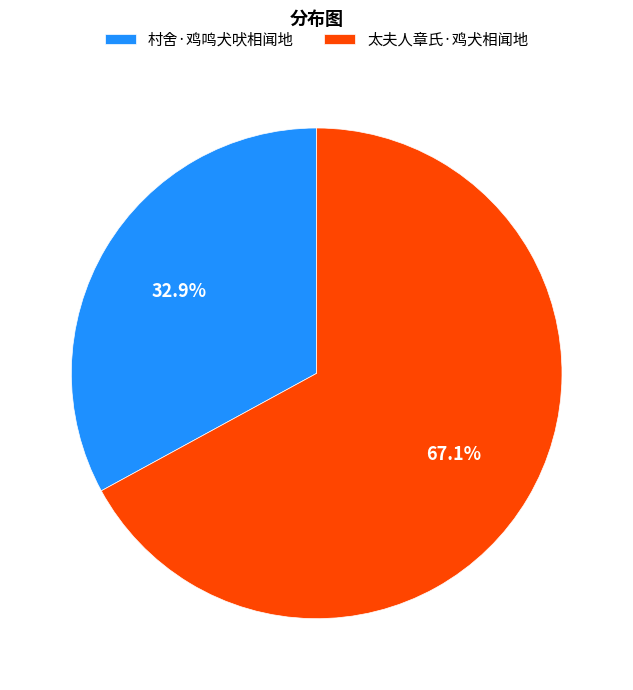

Is the sum of 太夫人章氏·鸡犬相闻地 and 村舍·鸡鸣犬吠相闻地 greater than half?

Yes